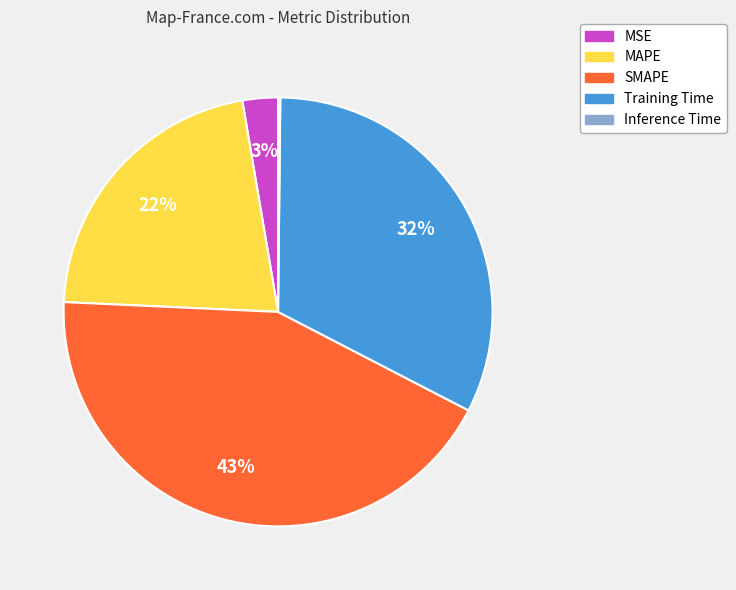

Does any single category account for the majority?

No